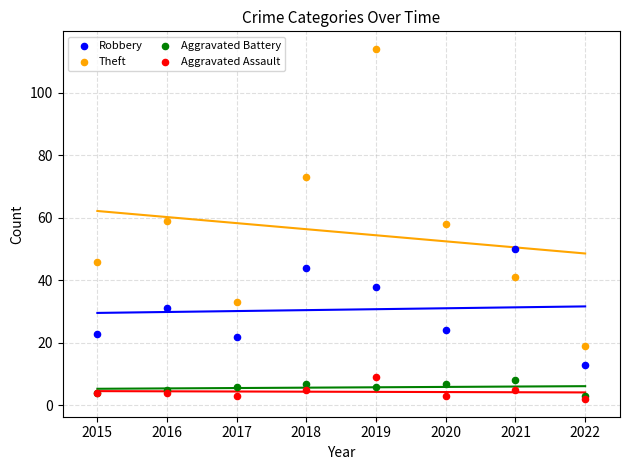

Which series reaches the minimum Y coordinate?

Aggravated Assault